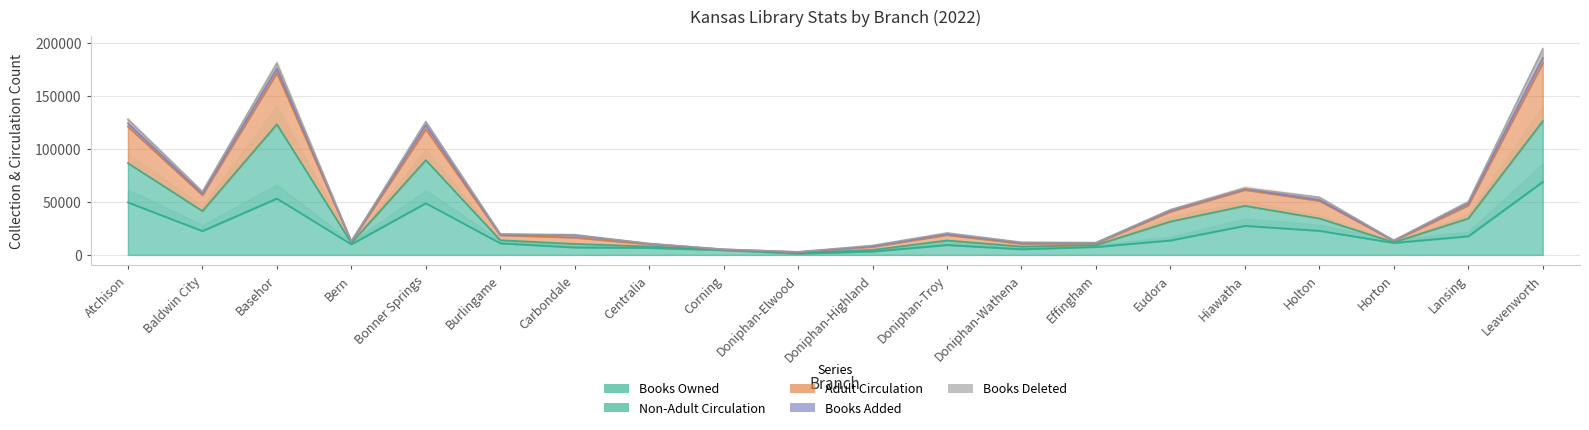

What position from the left is Doniphan-Elwood?

10